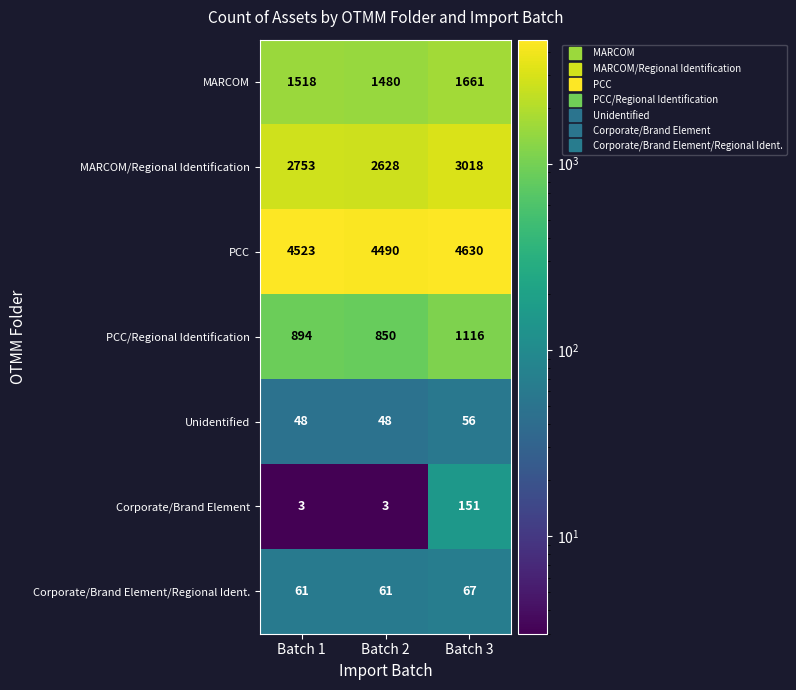

What is the spread (max minus min) of values at Batch 1?

4520